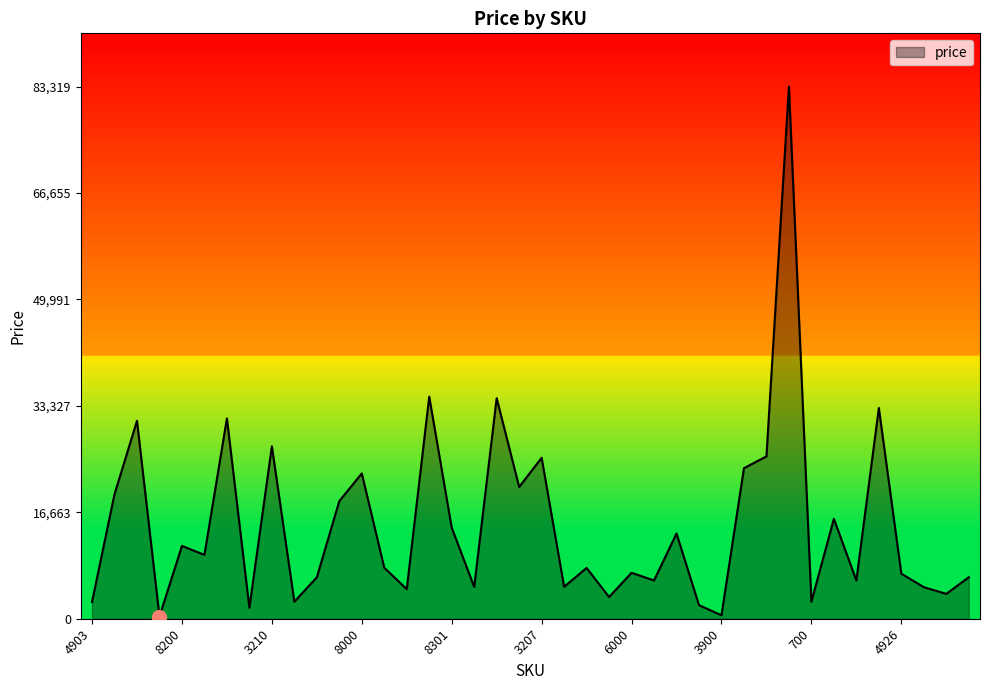

What is the difference between the maximum and minimum values?

82973